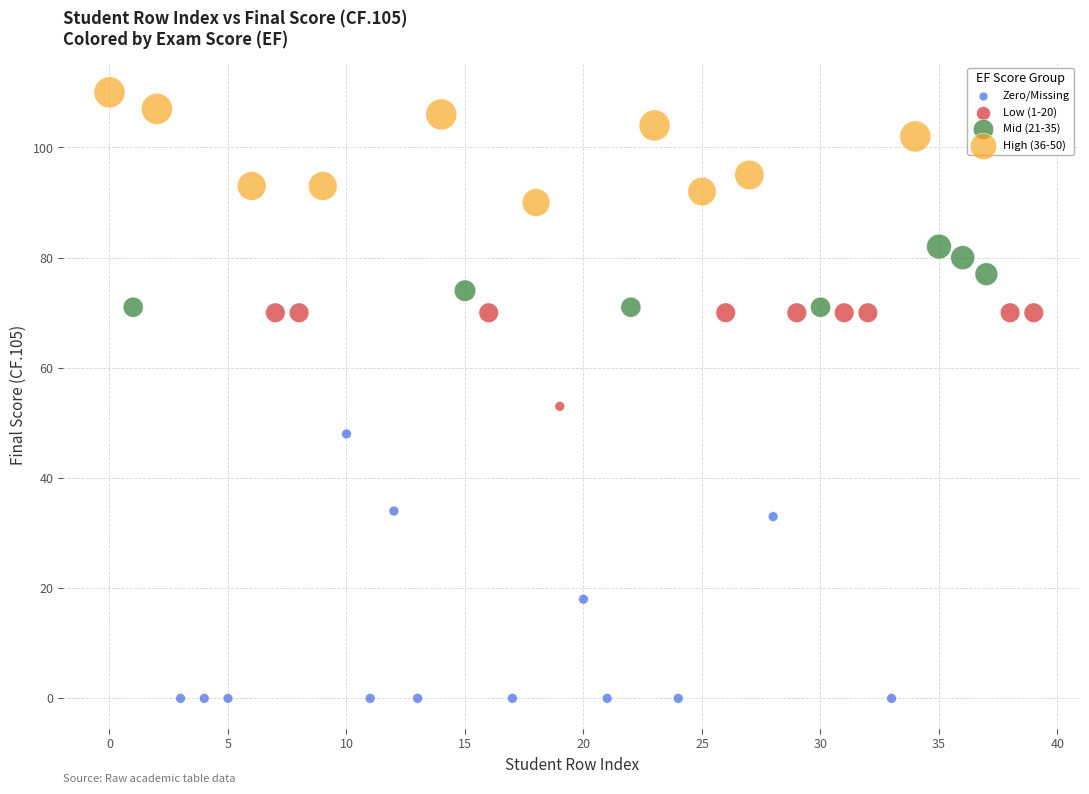

Which series contains the highest Y value?

High (36-50)